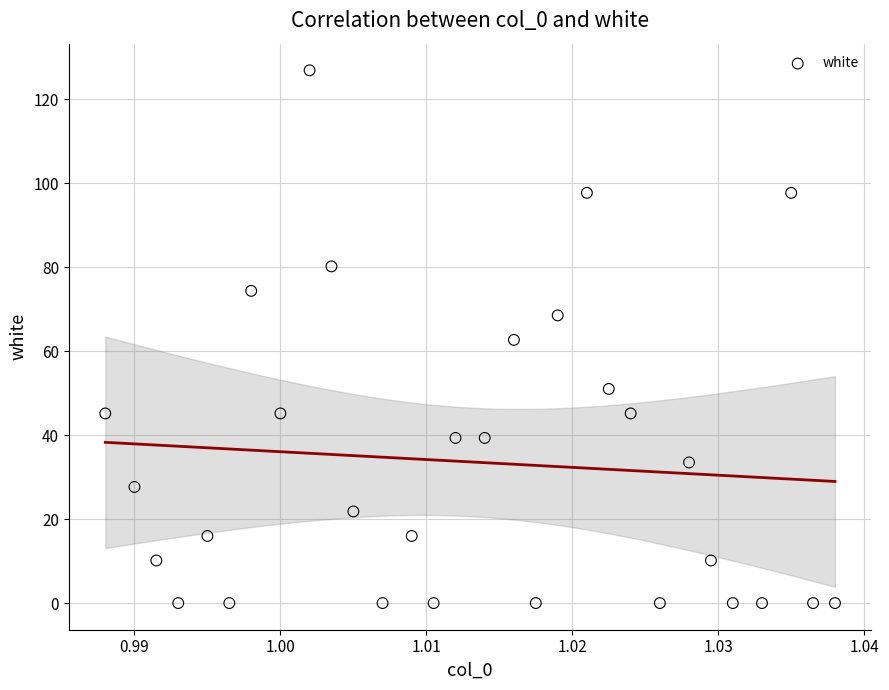

What is the range of Y values (max minus min)?

126.9